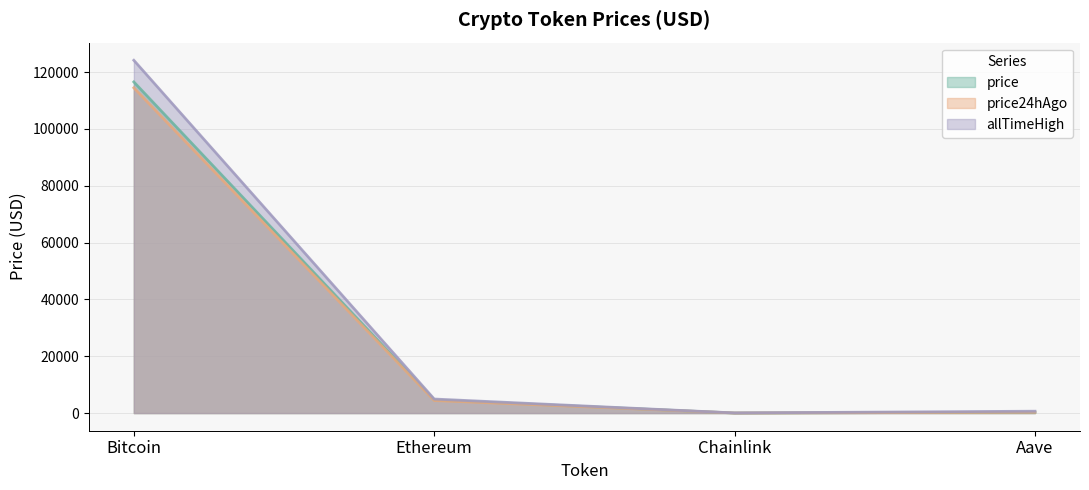

Rank the series at Chainlink from highest to lowest value.

allTimeHigh, price, price24hAgo